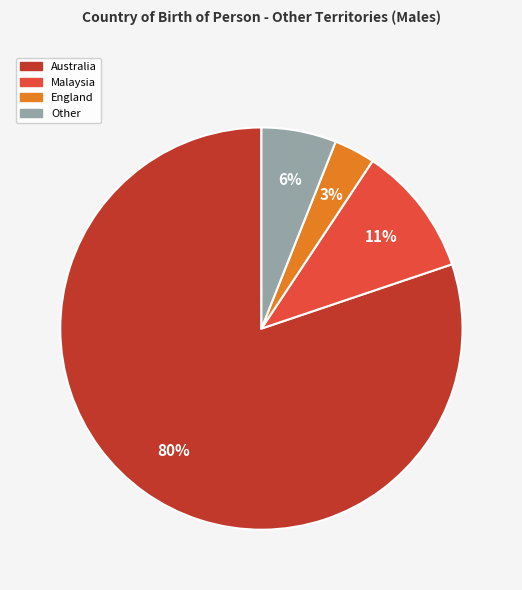

Does Australia represent more than half of the total?

Yes